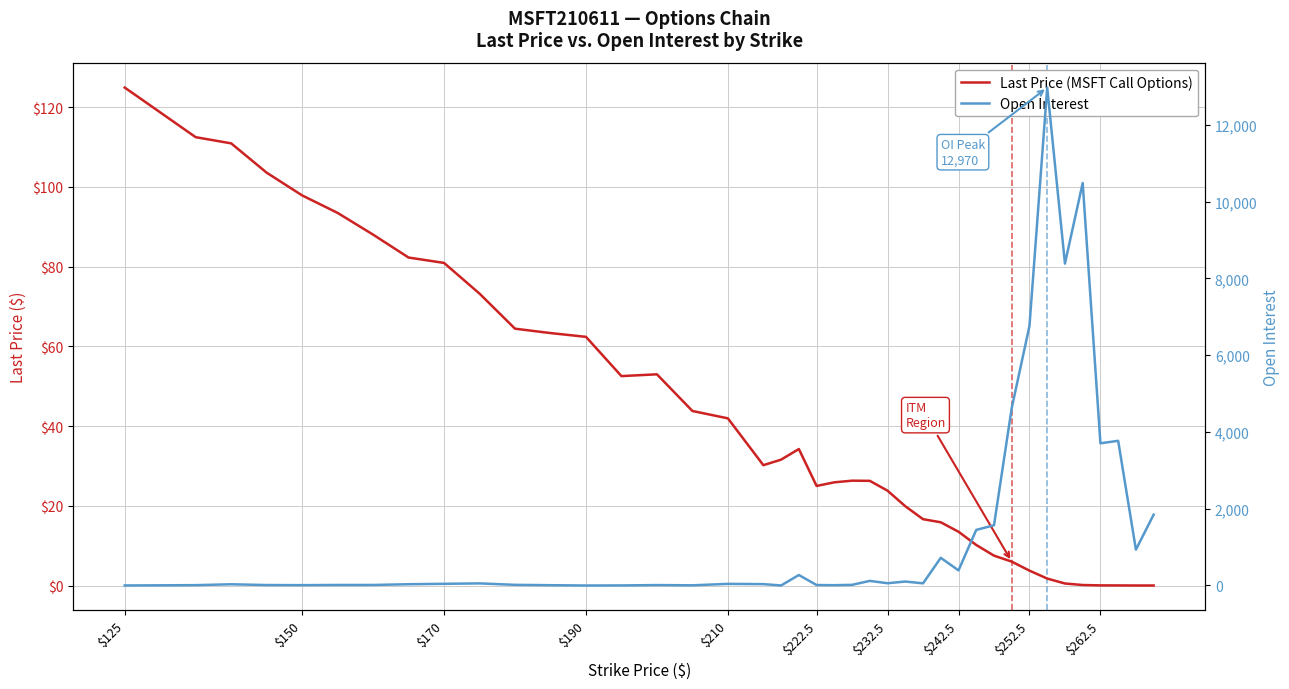

At which label does Last Price (MSFT Call Options) first exceed 30?

$125